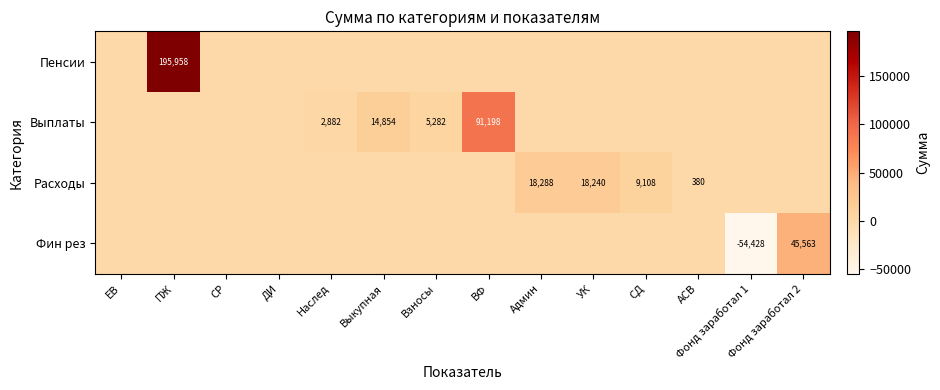

Is the value of Фин рез at ПЖ greater than the value of Выплаты at Фонд заработал 2?

No